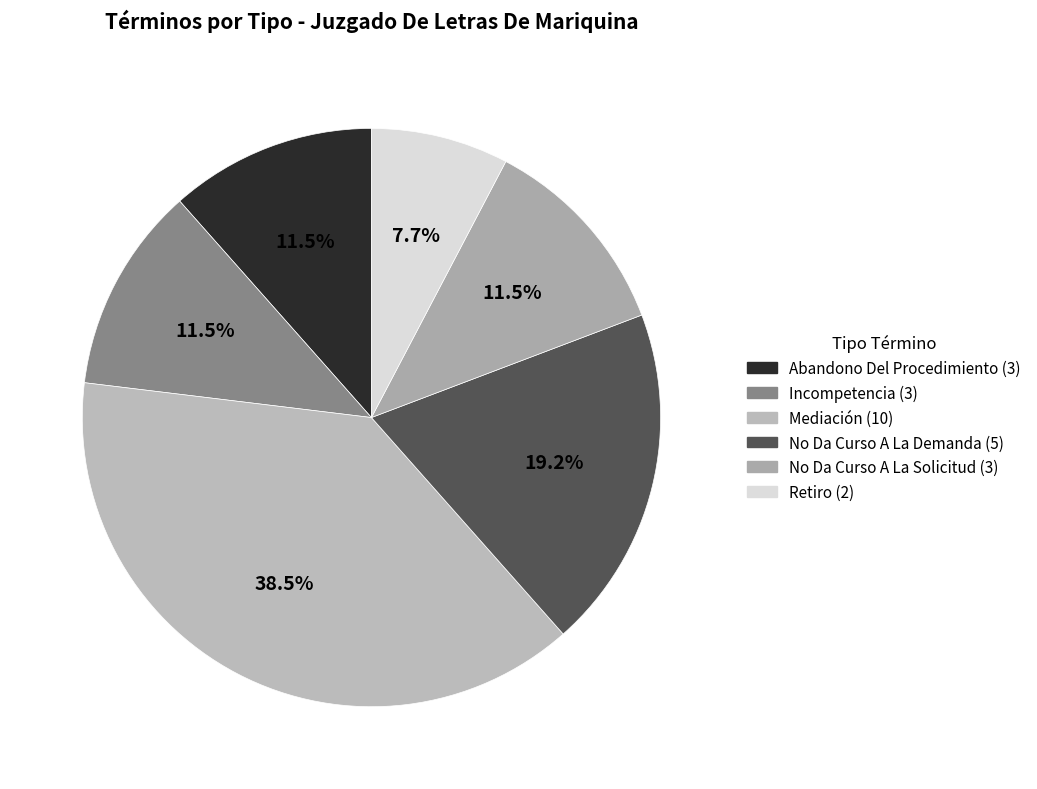

The No Da Curso A La Demanda slice represents 26% of the pie. True or false?

False